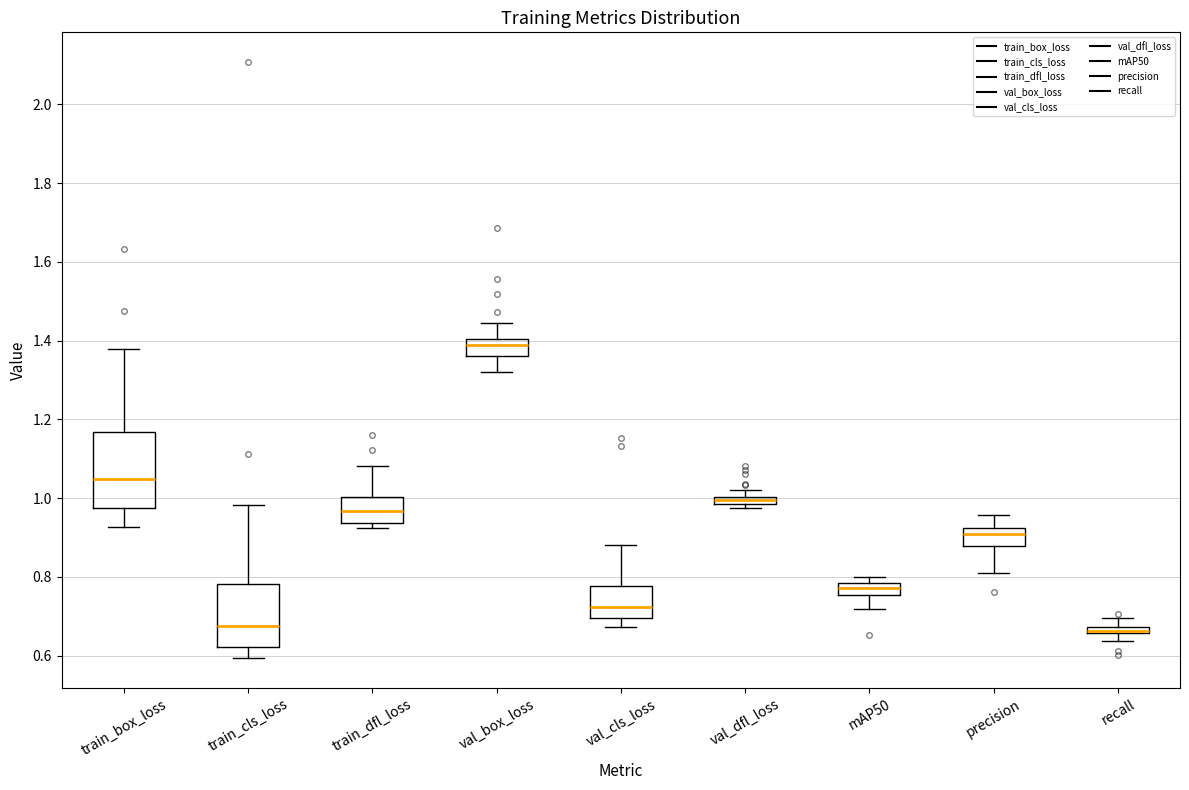

Which box is the tallest, from its lower edge to its upper edge?

train_box_loss